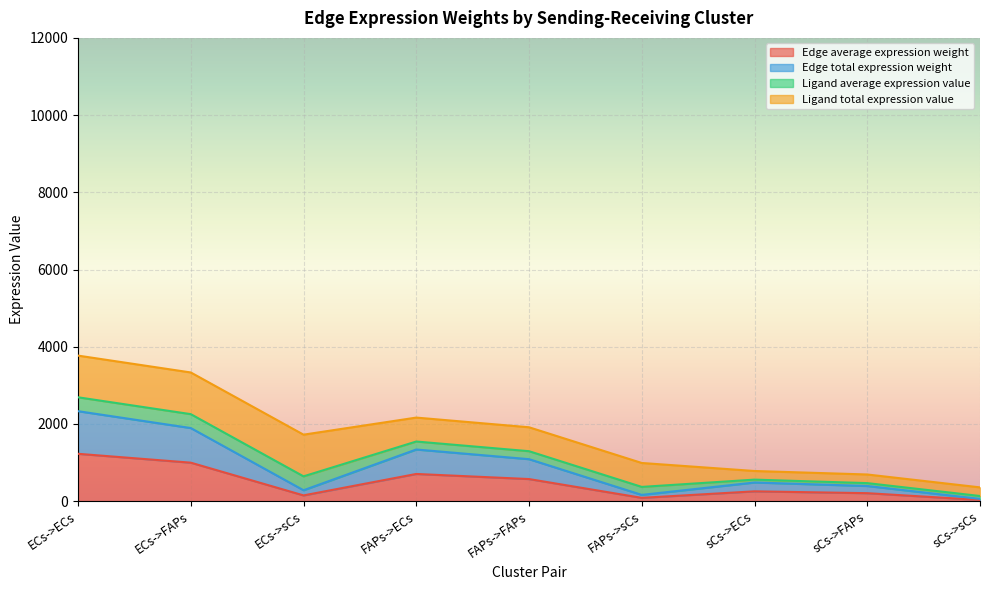

True or false: Edge total expression weight and Edge average expression weight intersect in this chart.

False